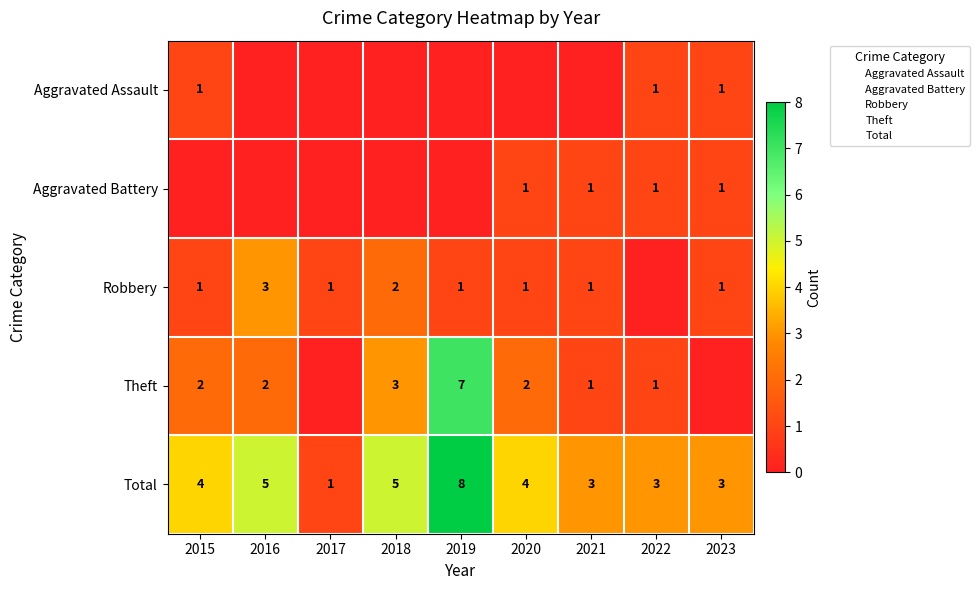

How many distinct data groups are displayed?

5